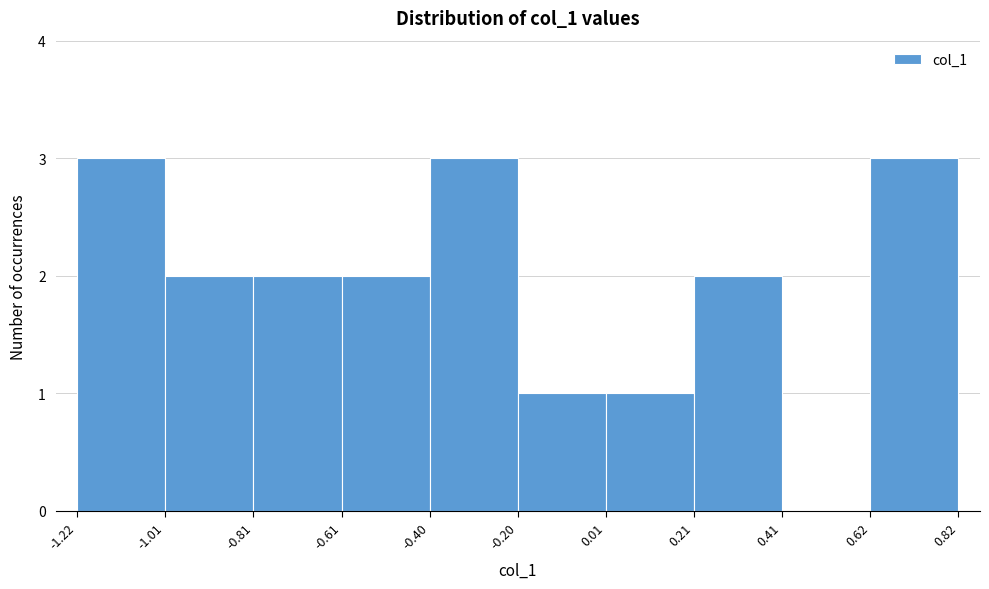

What is the height of the bar covering -1.22 to -1.01 on the x-axis? The values are not printed on the chart, so give them approximately, as read against the axis.

3